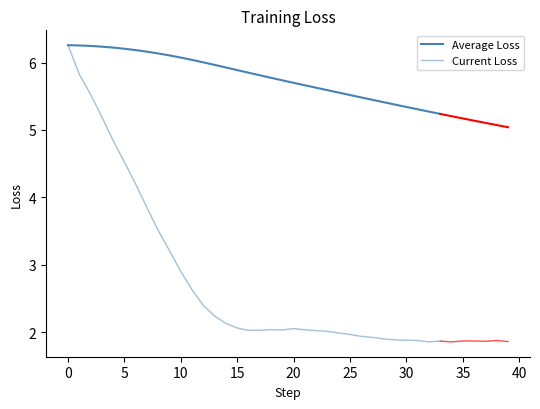

What is the difference between the maximum and minimum values in the Average Loss series?

1.0